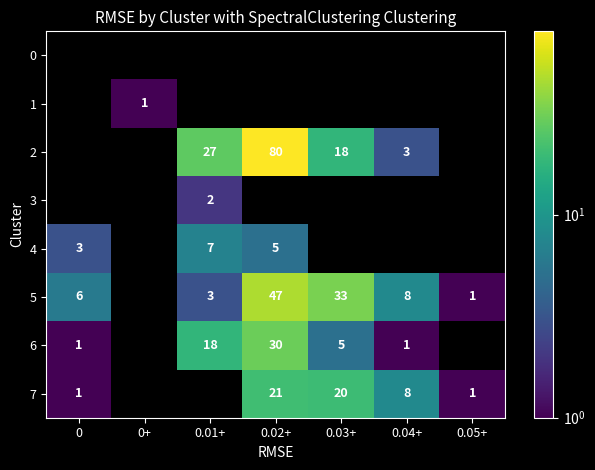

Is the value of 4 at 0.02+ greater than the value of 6 at 0.02+?

No